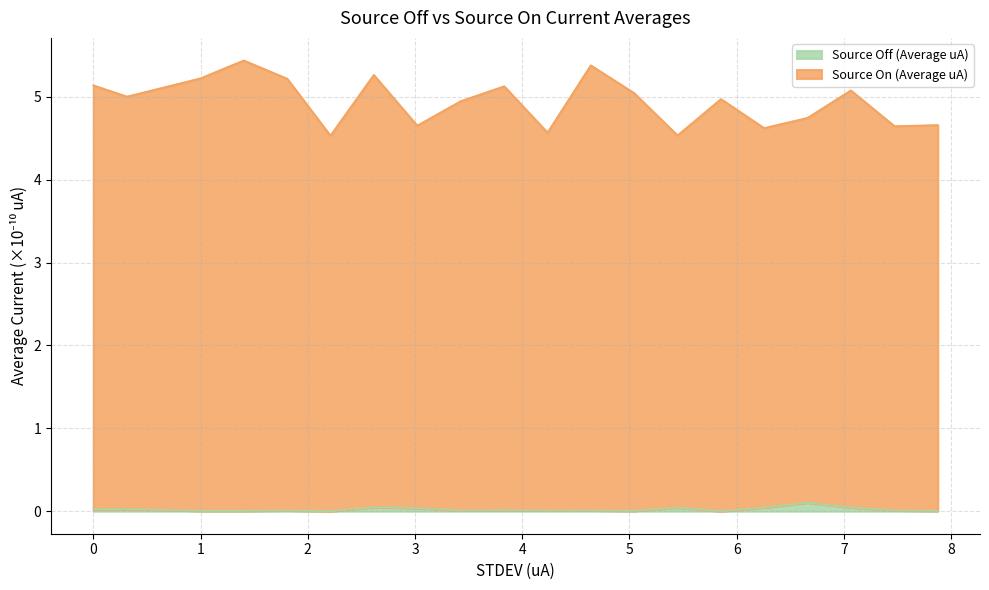

What is the ratio of the value at 7.063404 to the value at 7.470428?

1.1